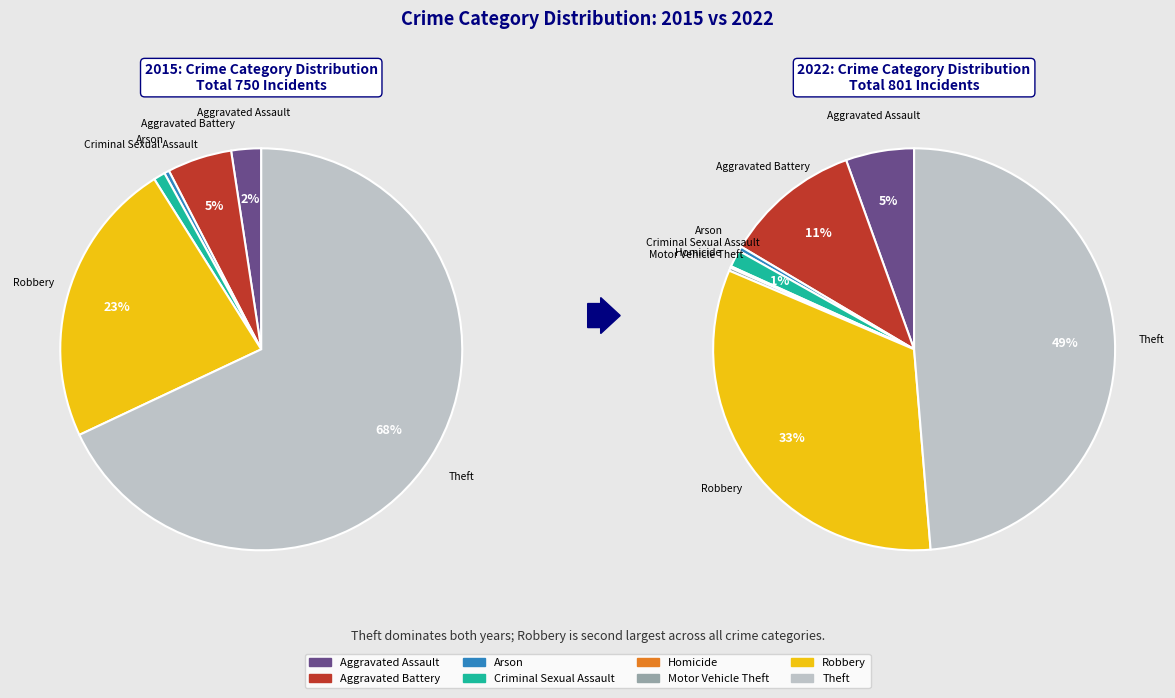

Which category has the smallest portion of the pie?

Homicide